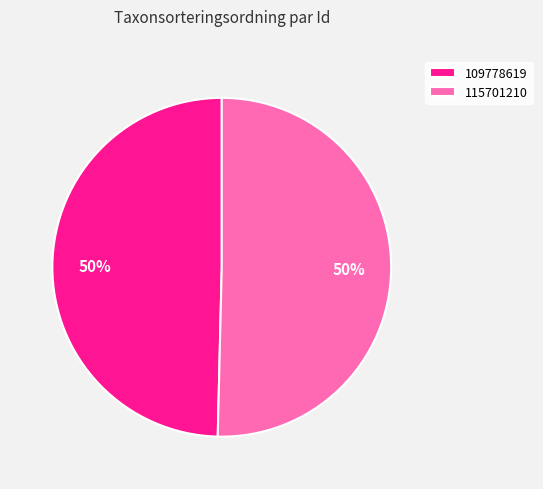

Is it true that 115701210 is 59% of the pie?

False